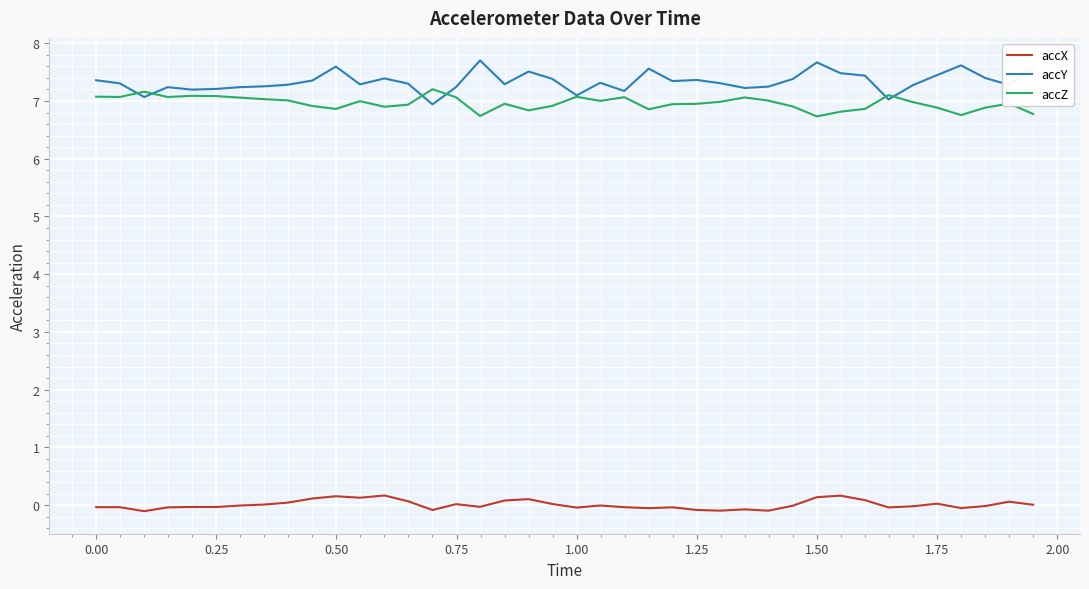

What is the highest value of the accY series?

7.7